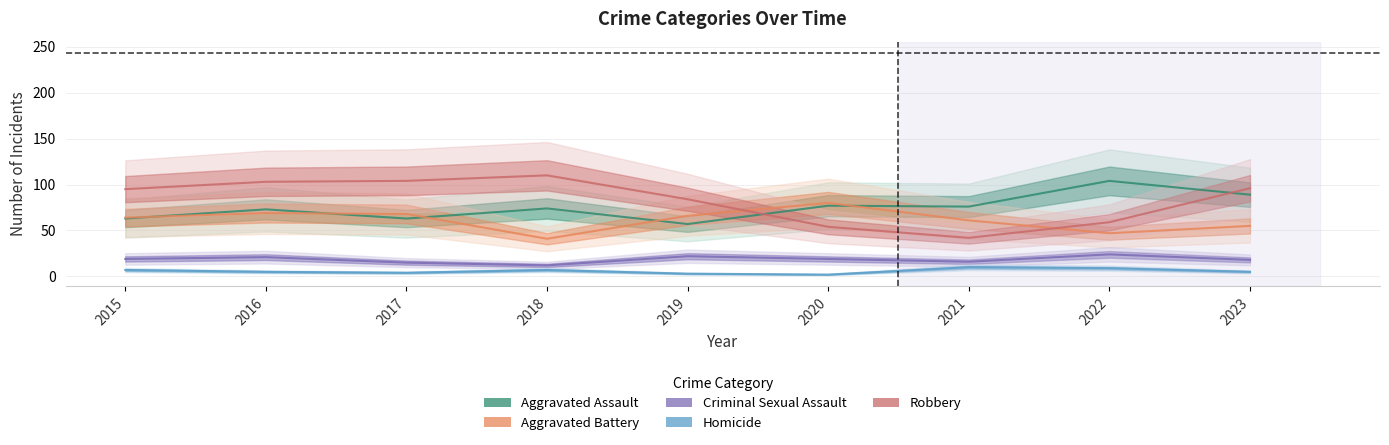

Rank the series by their maximum value, from lowest to highest.

Homicide, Criminal Sexual Assault, Aggravated Battery, Aggravated Assault, Robbery